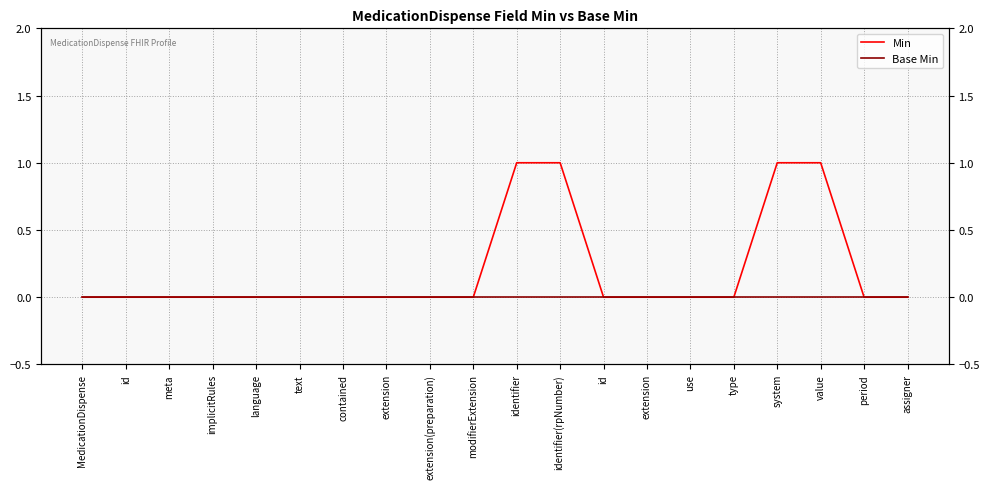

What are all the series names shown in the legend?

Min, Base Min